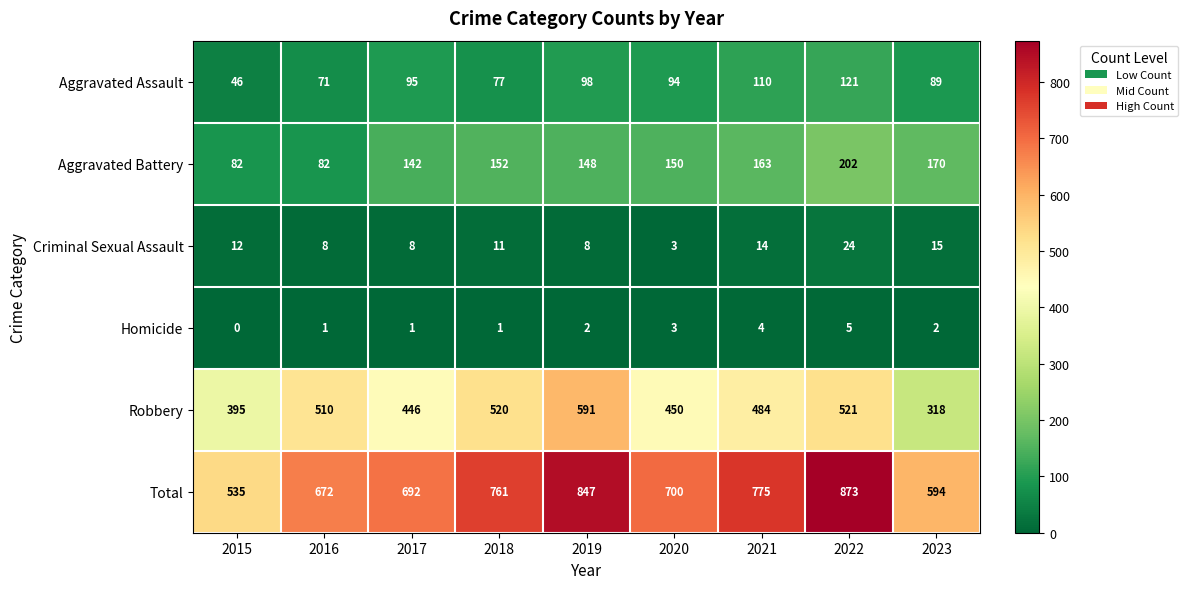

What is the difference between the highest and lowest values at 2023?

592